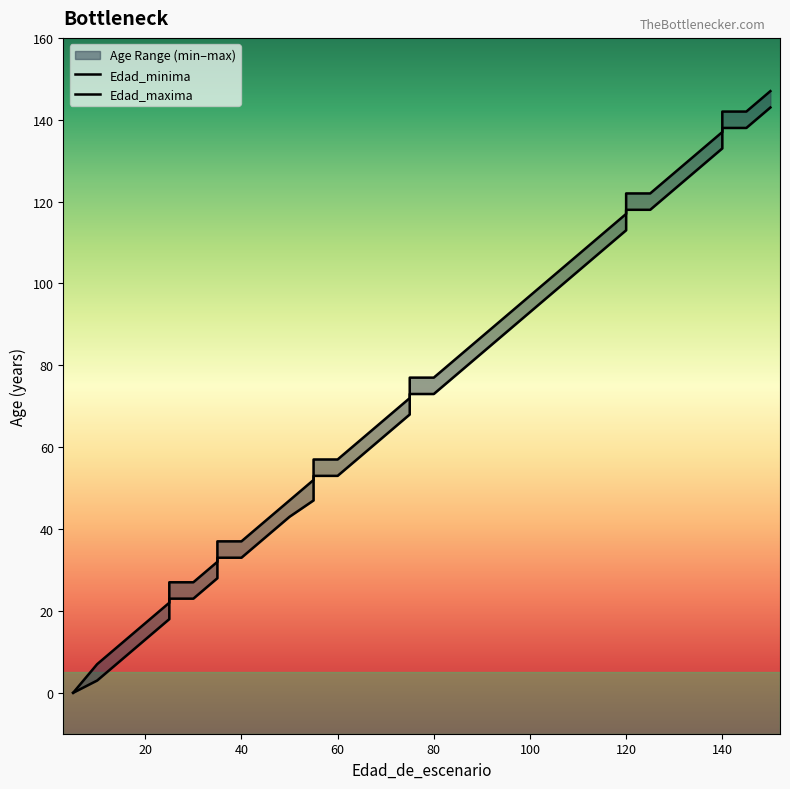

Which series has the widest spread of values?

Edad_maxima